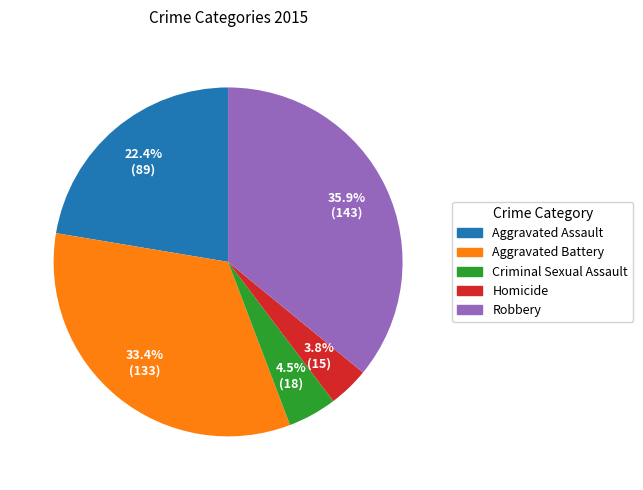

What percentage is the Aggravated Assault slice, to the nearest percent?

22%